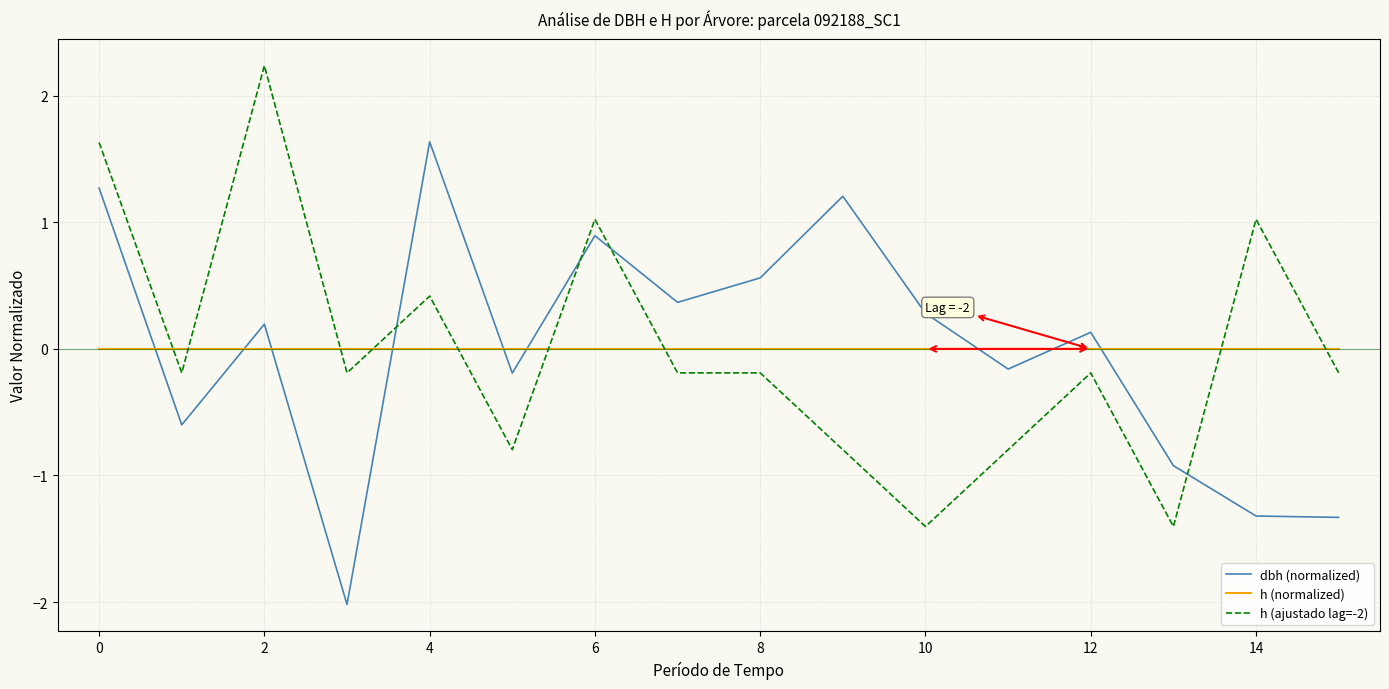

How many distinct data groups are displayed?

3